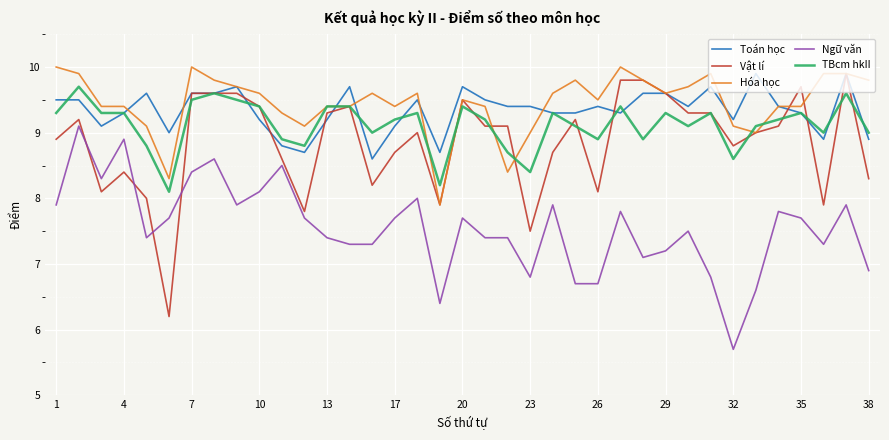

True or false: Ngữ văn and Vật lí intersect in this chart.

True